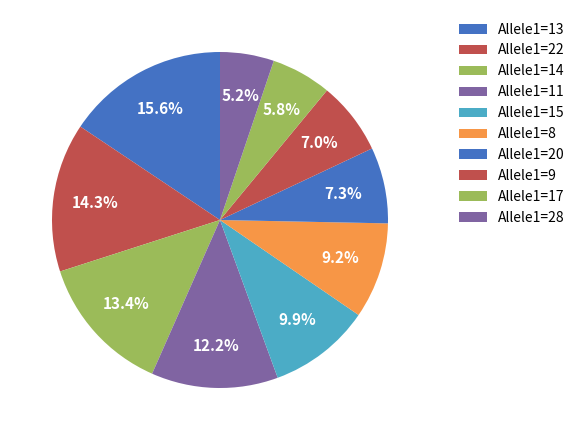

Which slice is the smallest?

Allele1=28